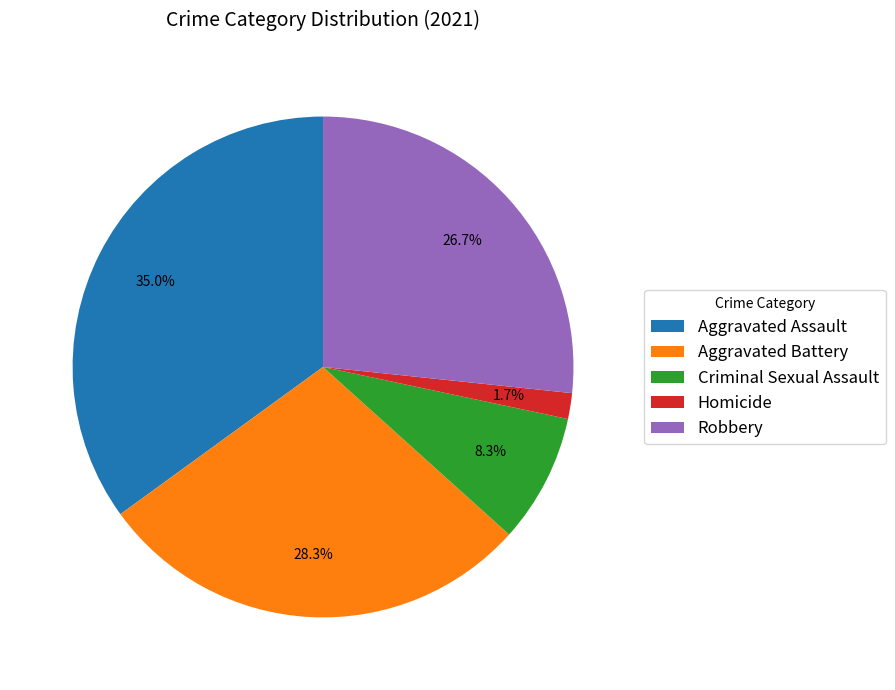

The Aggravated Battery slice represents 28% of the pie. True or false?

True